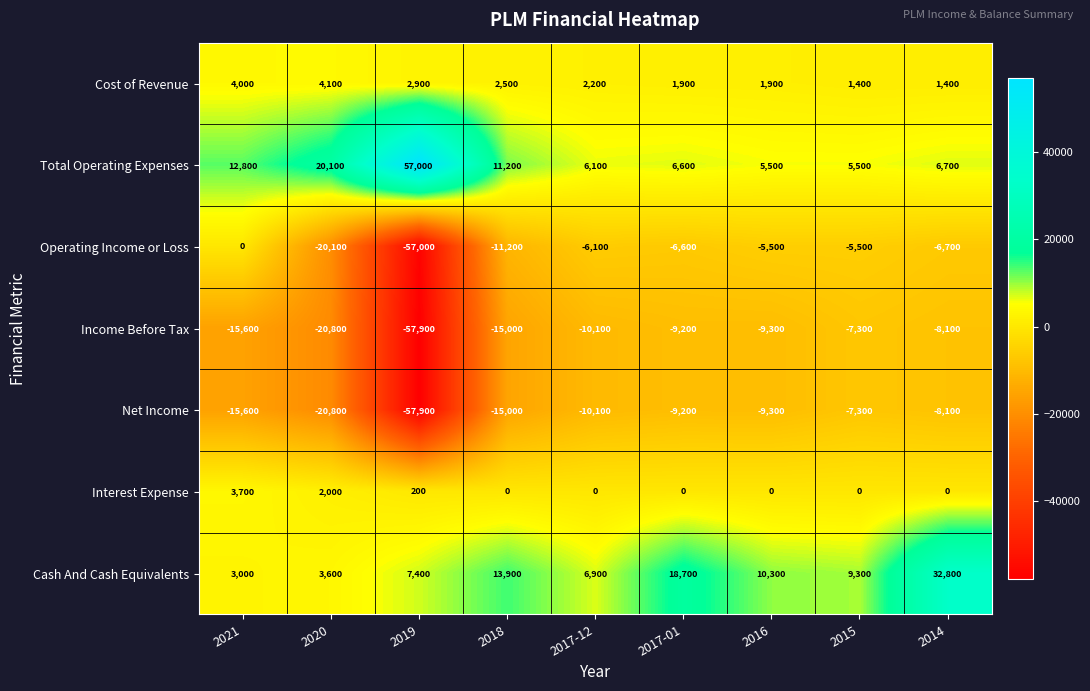

The value of Total Operating Expenses at 2015 is 5500. True or false?

True